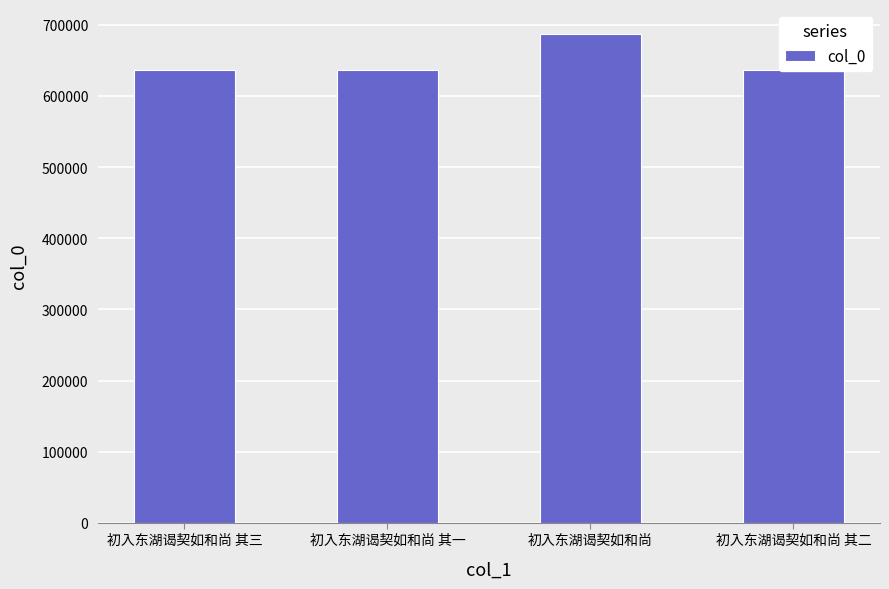

How many bars are there in total?

4